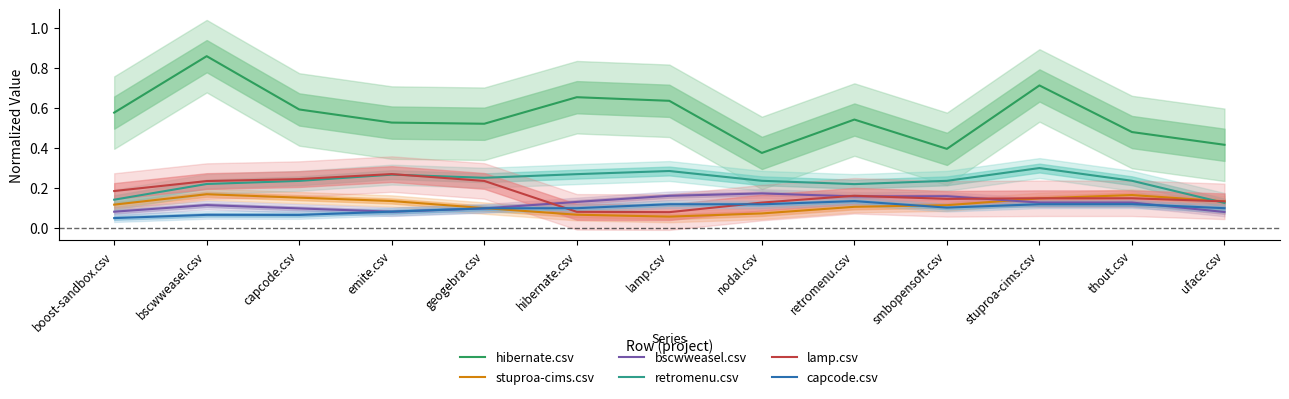

True or false: capcode.csv and hibernate.csv cross at least once.

False